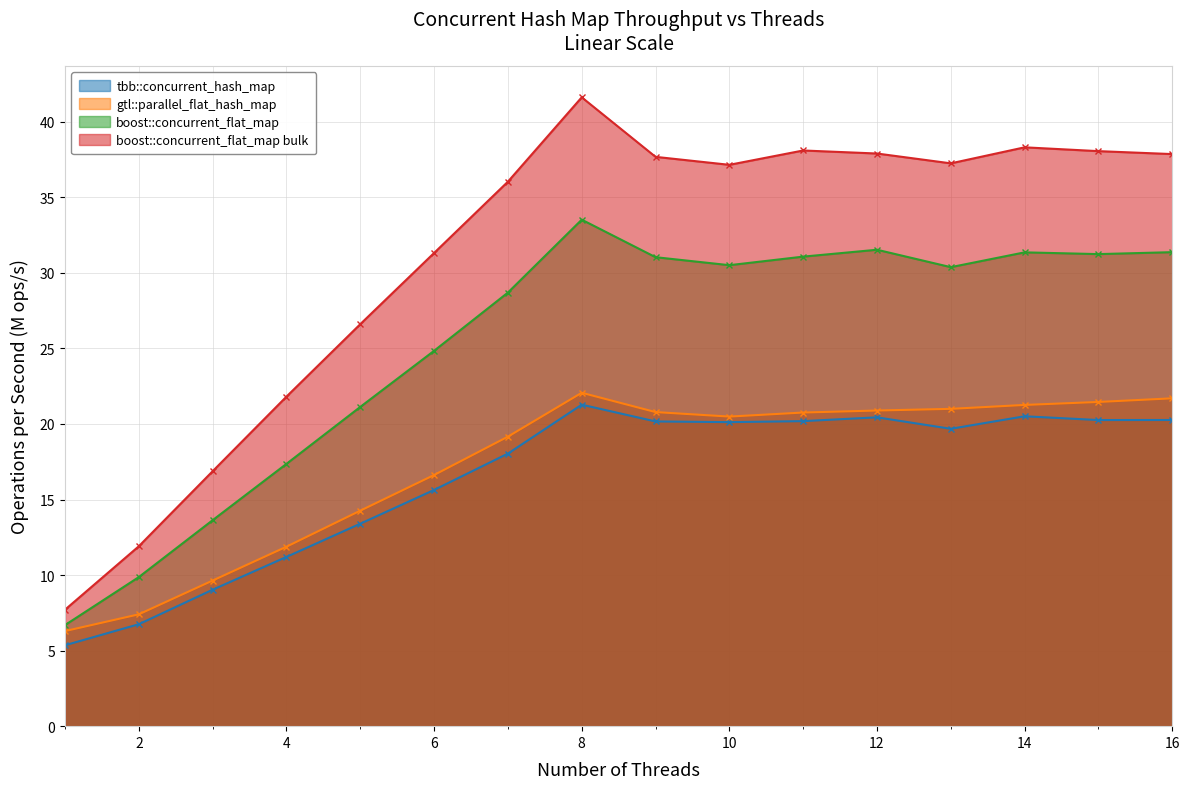

True or false: gtl::parallel_flat_hash_map and boost::concurrent_flat_map bulk intersect in this chart.

False